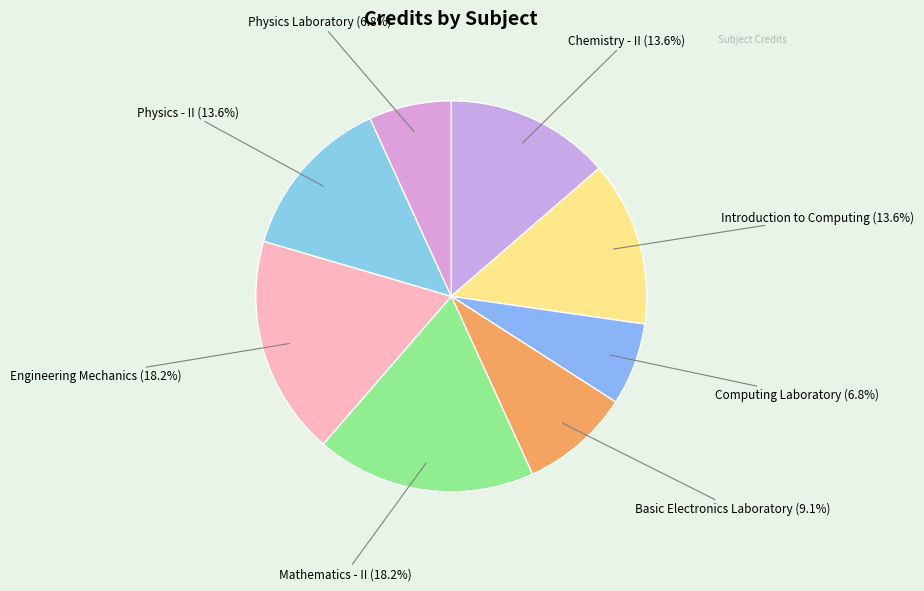

Does Mathematics - II account for over 50% of the chart?

No